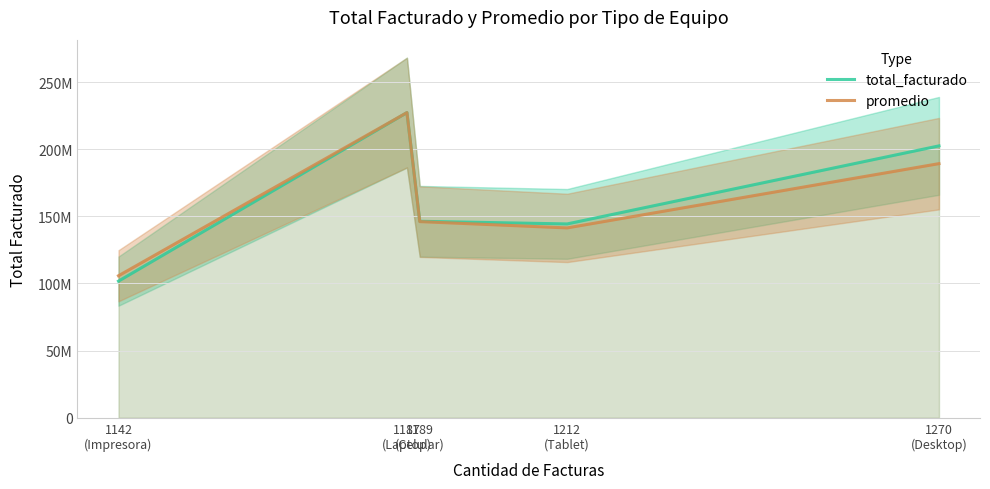

Reading left to right, list all the values displayed in this chart.

total_facturado: 101724399.6	227262590.8	146304476.8	144343382.3	202469761.8
promedio: 105732804.1	227262590.8	146058380.1	141366002.3	189237486.0